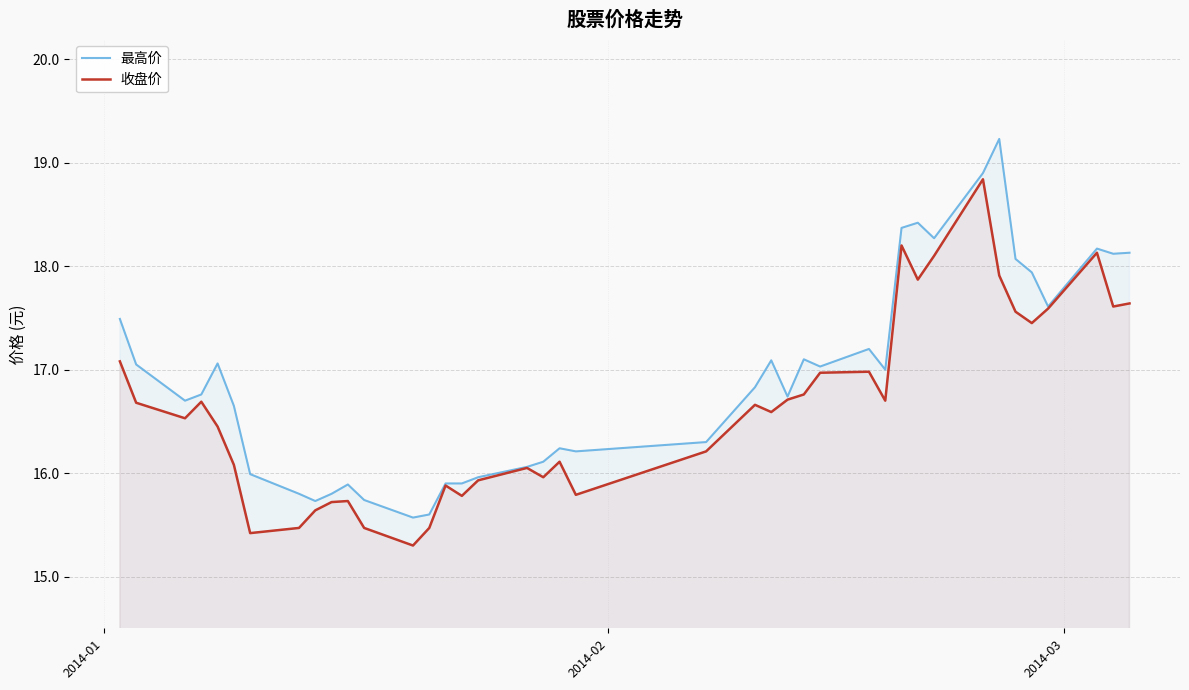

Which series has the largest total across all categories?

最高价